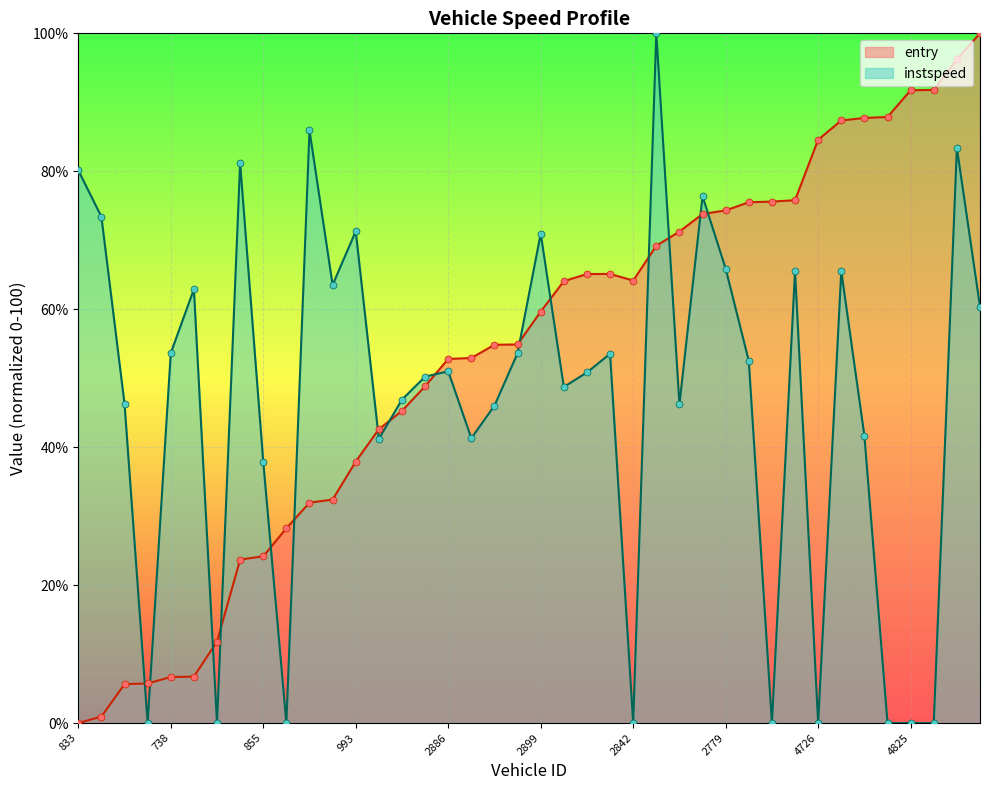

Which series has the widest spread of Y values?

entry